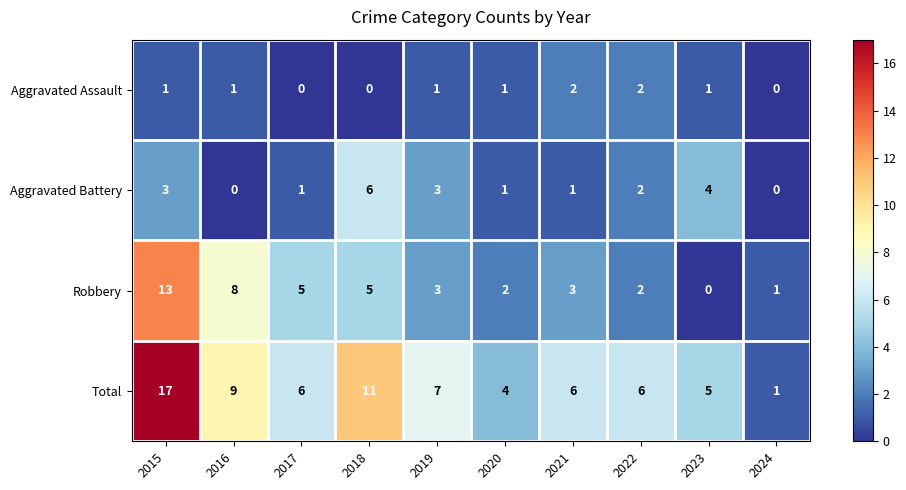

What value does the Total series have at 2019, to the nearest 10?

10